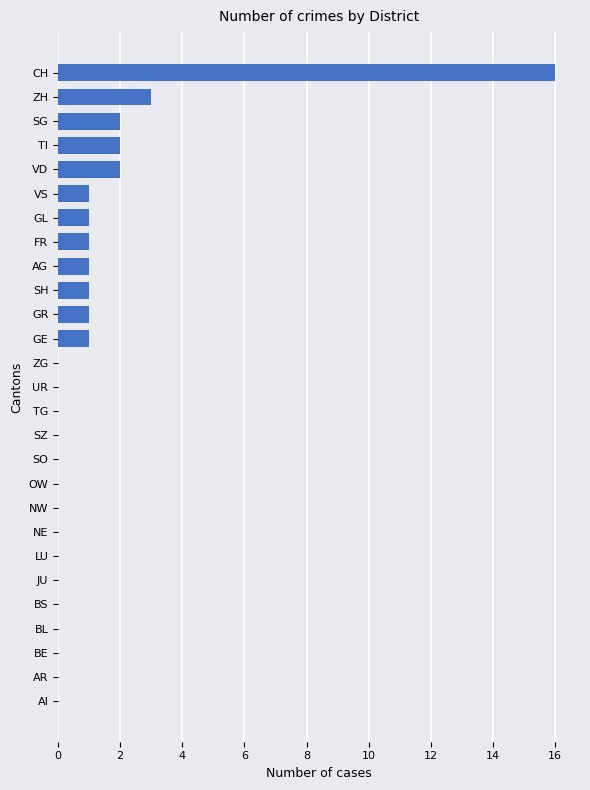

How many data points does each series have?

27